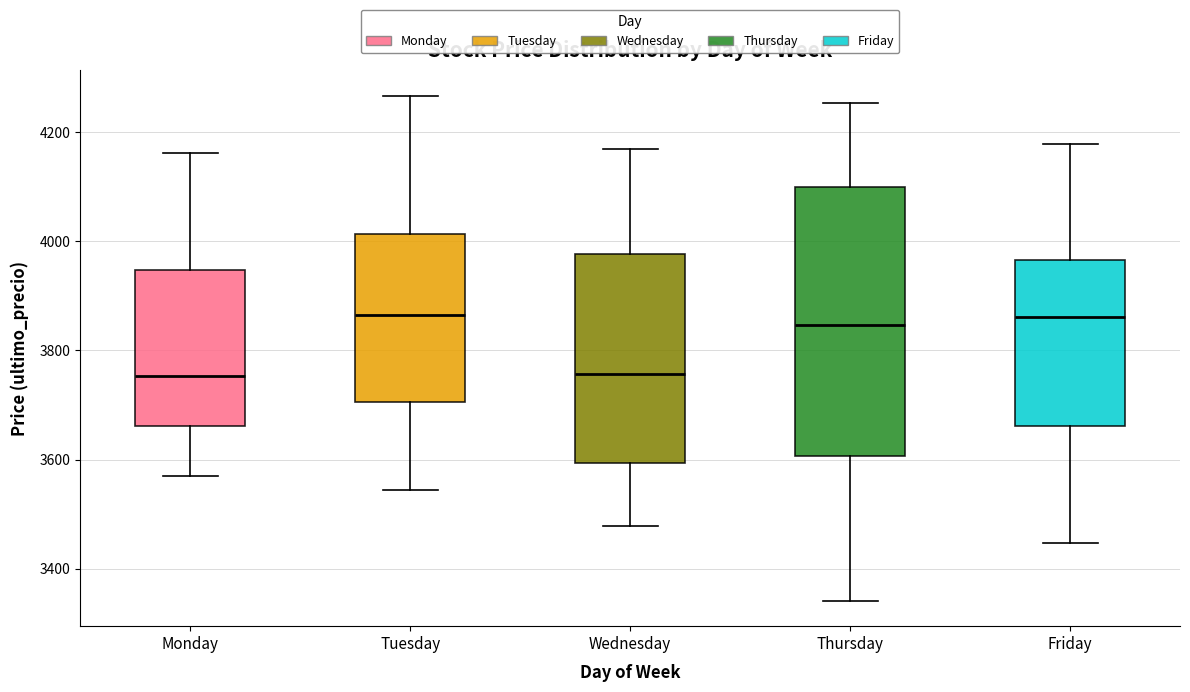

Comparing the boxes themselves (not the whiskers), which one is the tallest?

Thursday